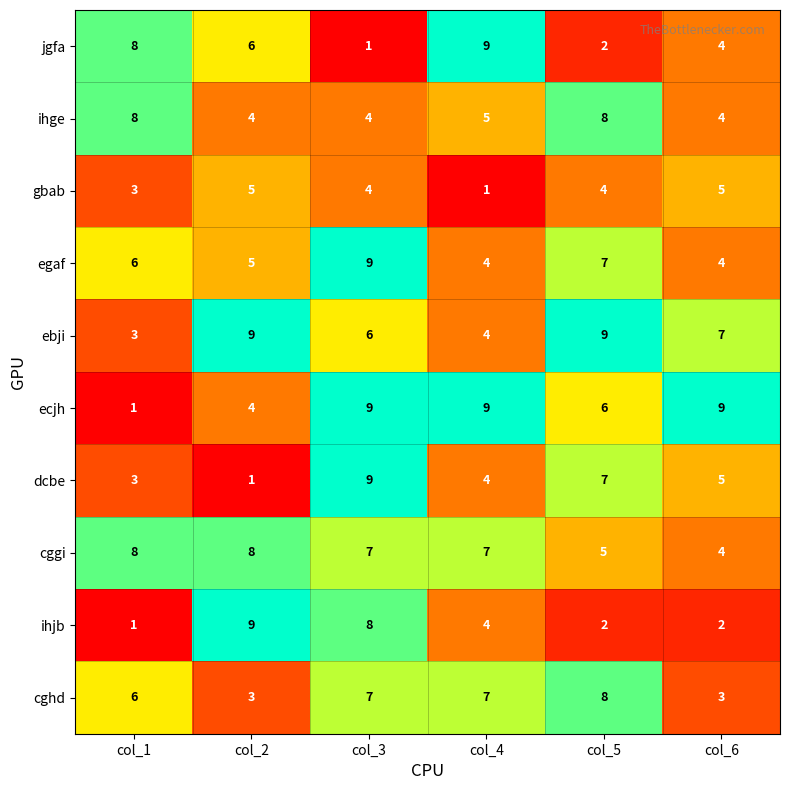

List the labels in order of jgfa value, smallest first.

col_3, col_5, col_6, col_2, col_1, col_4